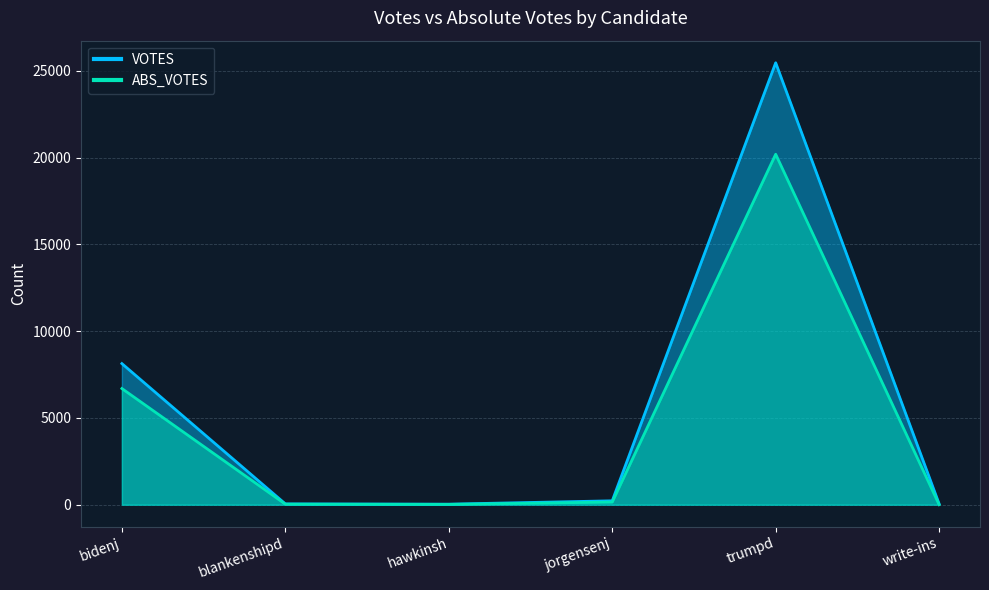

Does the chart have visible grid lines?

Yes